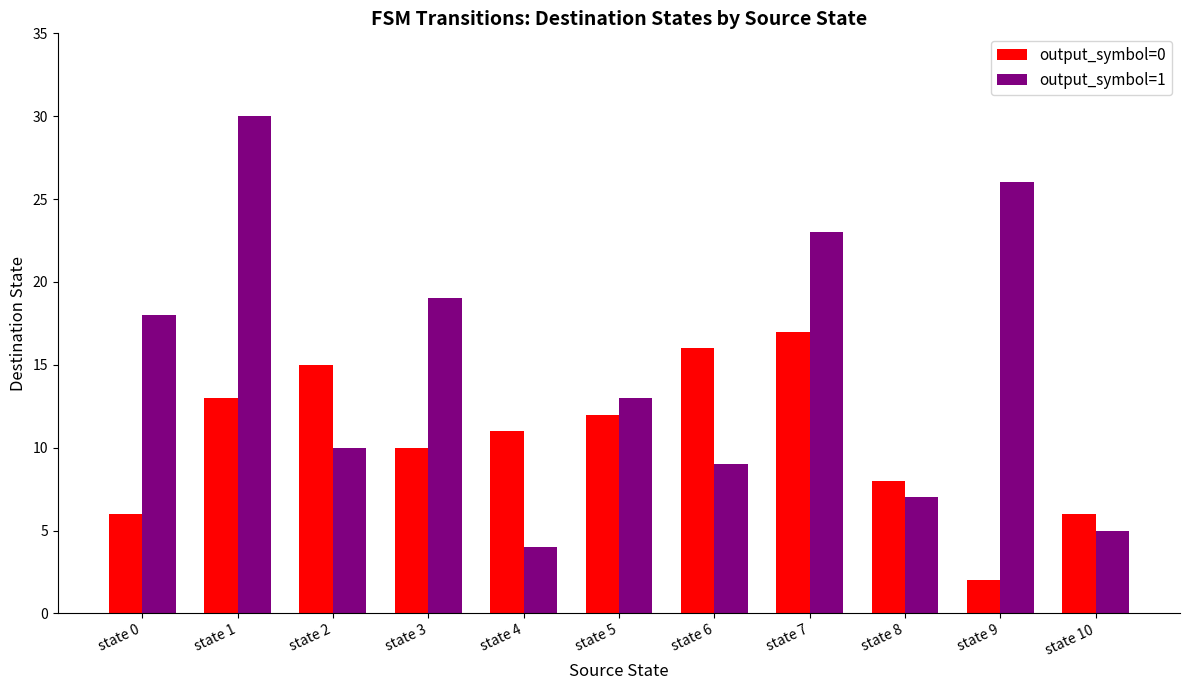

Which label corresponds to the largest value in the chart?

state 1